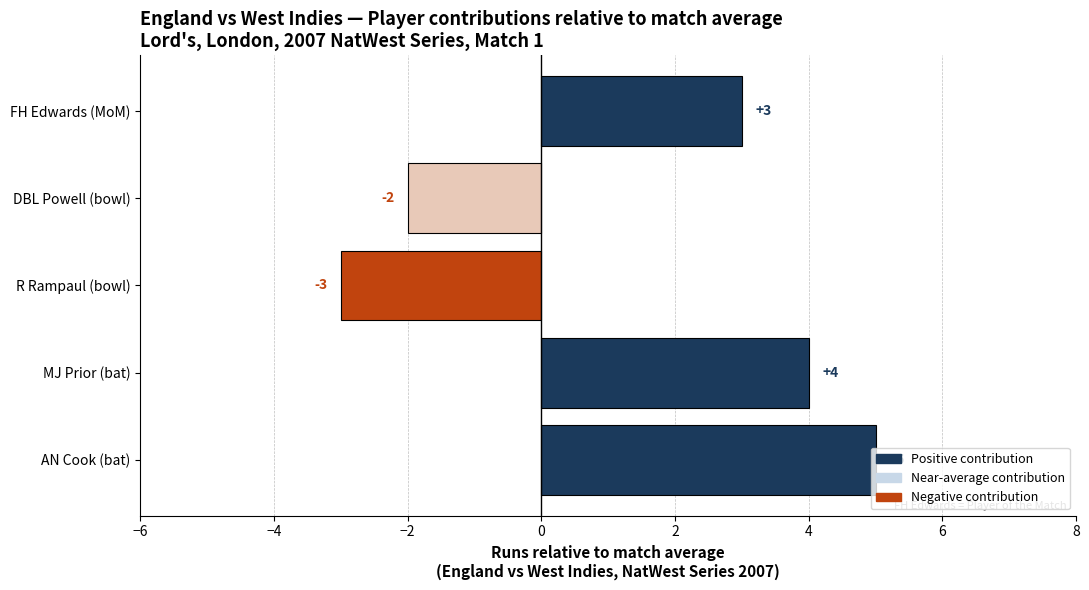

Count the number of data series in this chart.

1